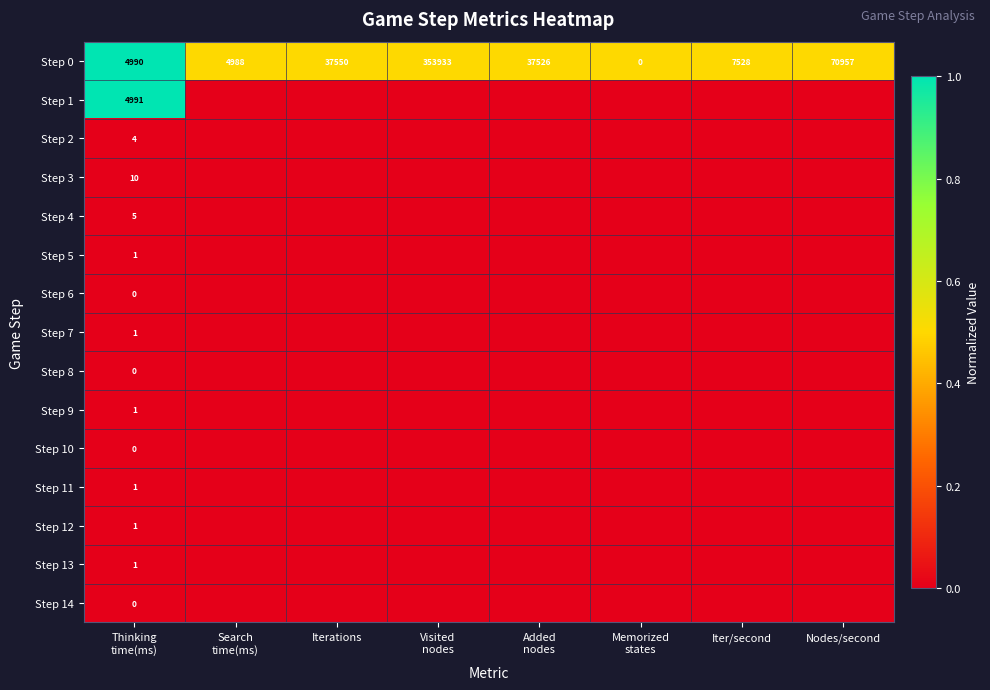

Where does the Step 0 series first go above 37526?

Iterations